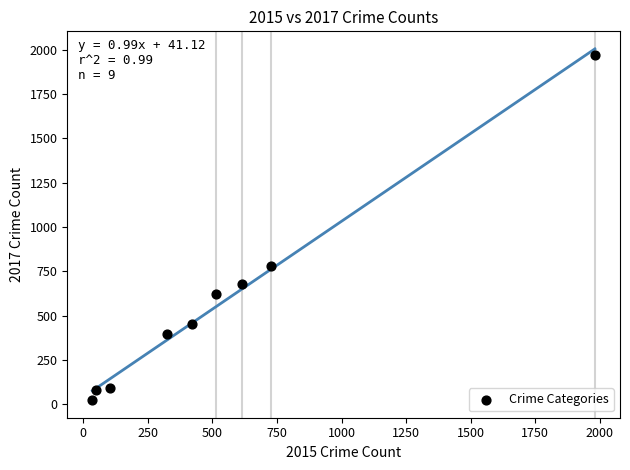

What is the range of X values (max minus min)?

1946